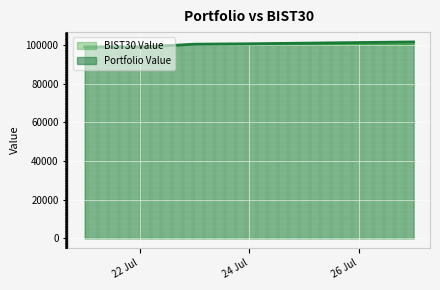

At which category is the sum across all series the highest?

2020-07-27